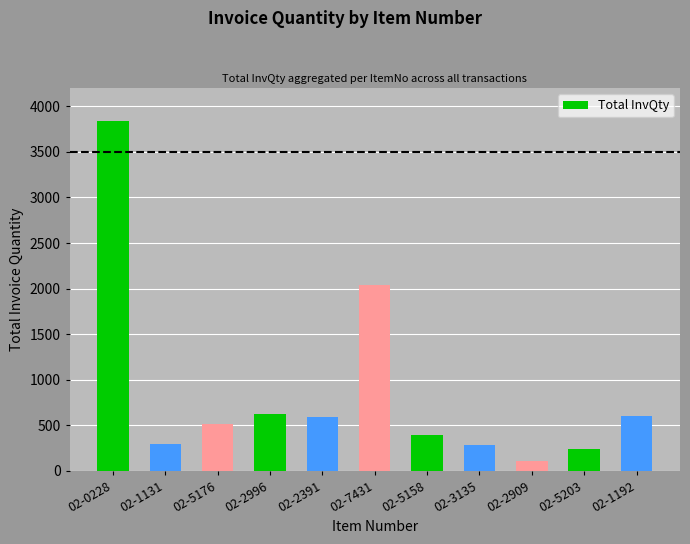

What is the label of the 1st bar from the right?

02-1192